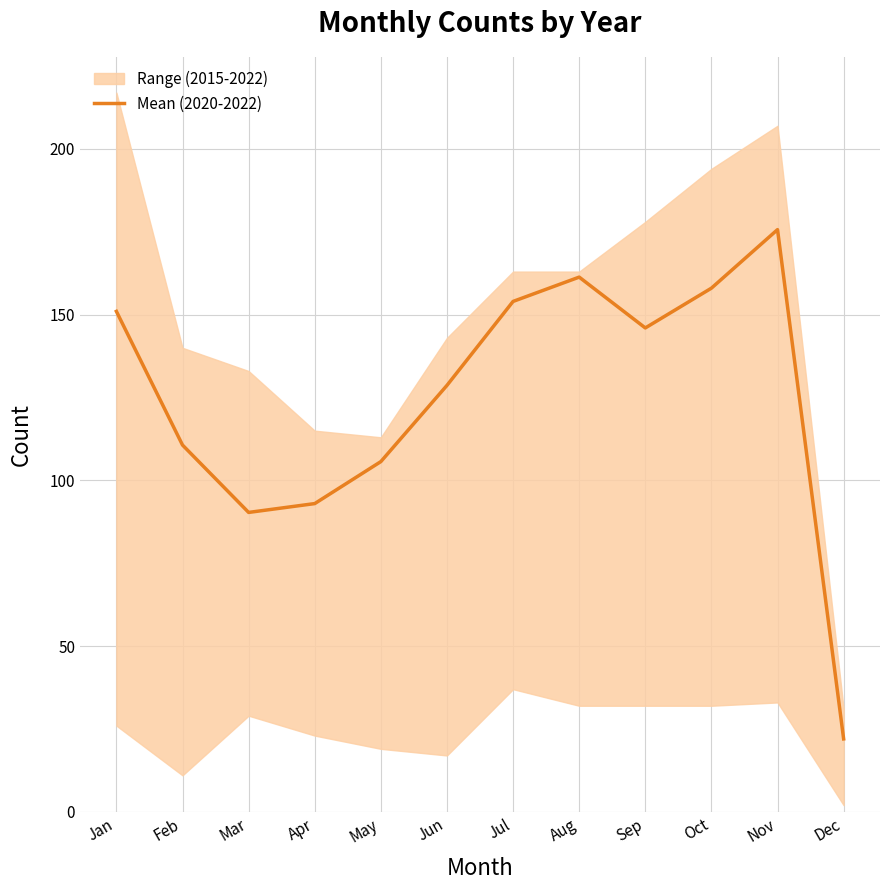

What is the ratio of the value at Apr to the value at Aug?

0.6